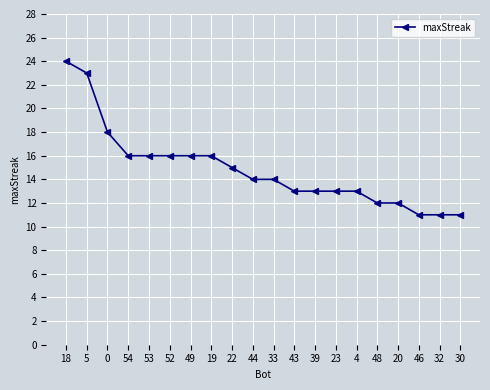

Reading left to right, transcribe all the data shown in this chart.

18=24	5=23	0=18	54=16	53=16	52=16	49=16	19=16	22=15	44=14	33=14	43=13	39=13	23=13	4=13	48=12	20=12	46=11	32=11	30=11